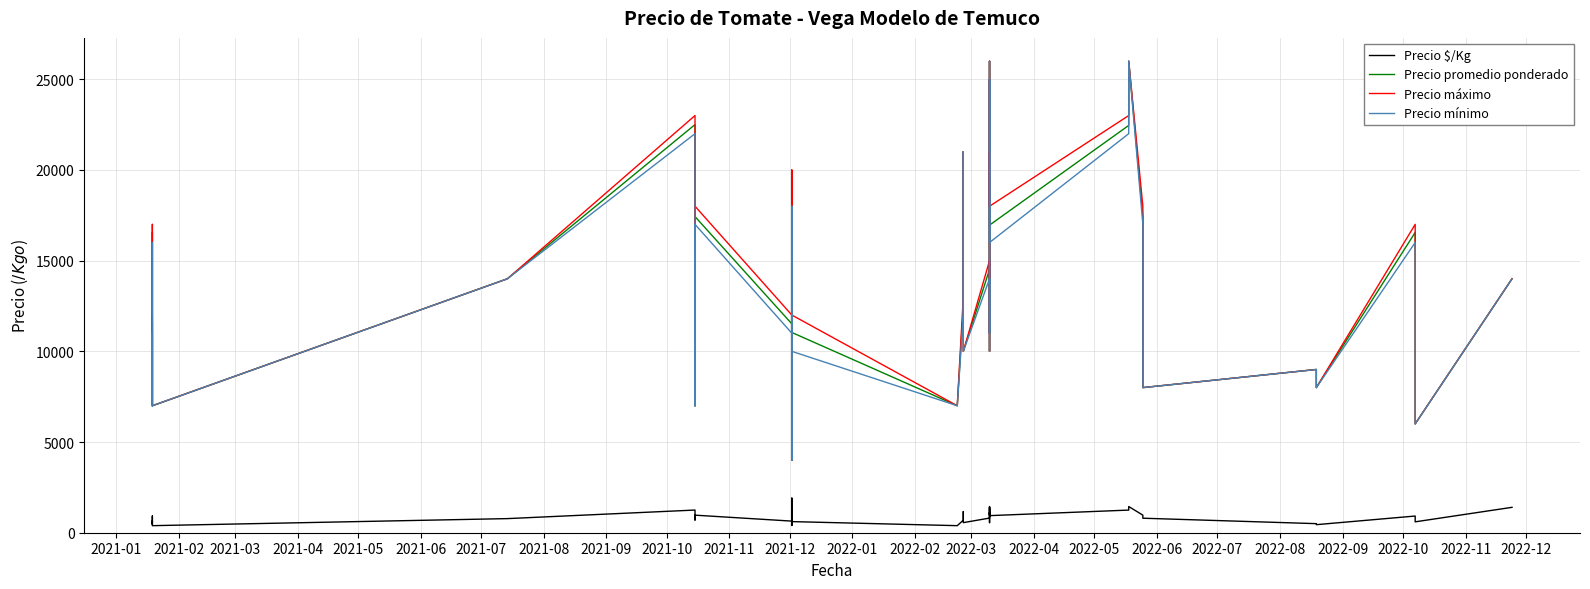

True or false: Precio máximo has a value of 20044 at 2022-09.

False